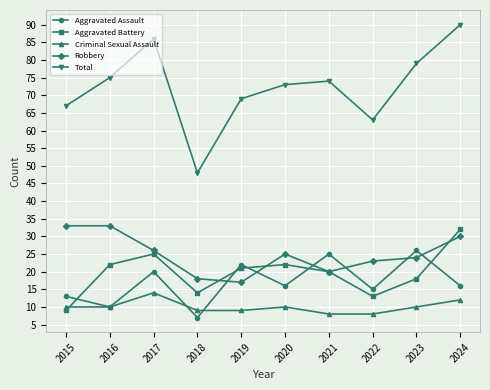

Which series has the largest range (max minus min)?

Total